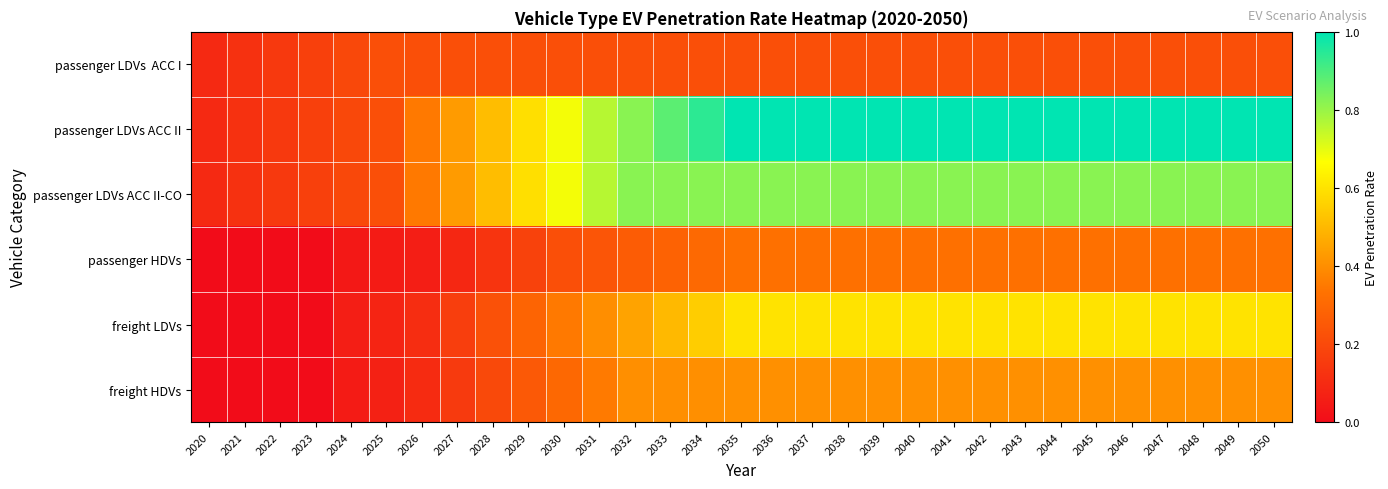

How many series are shown in this chart?

6